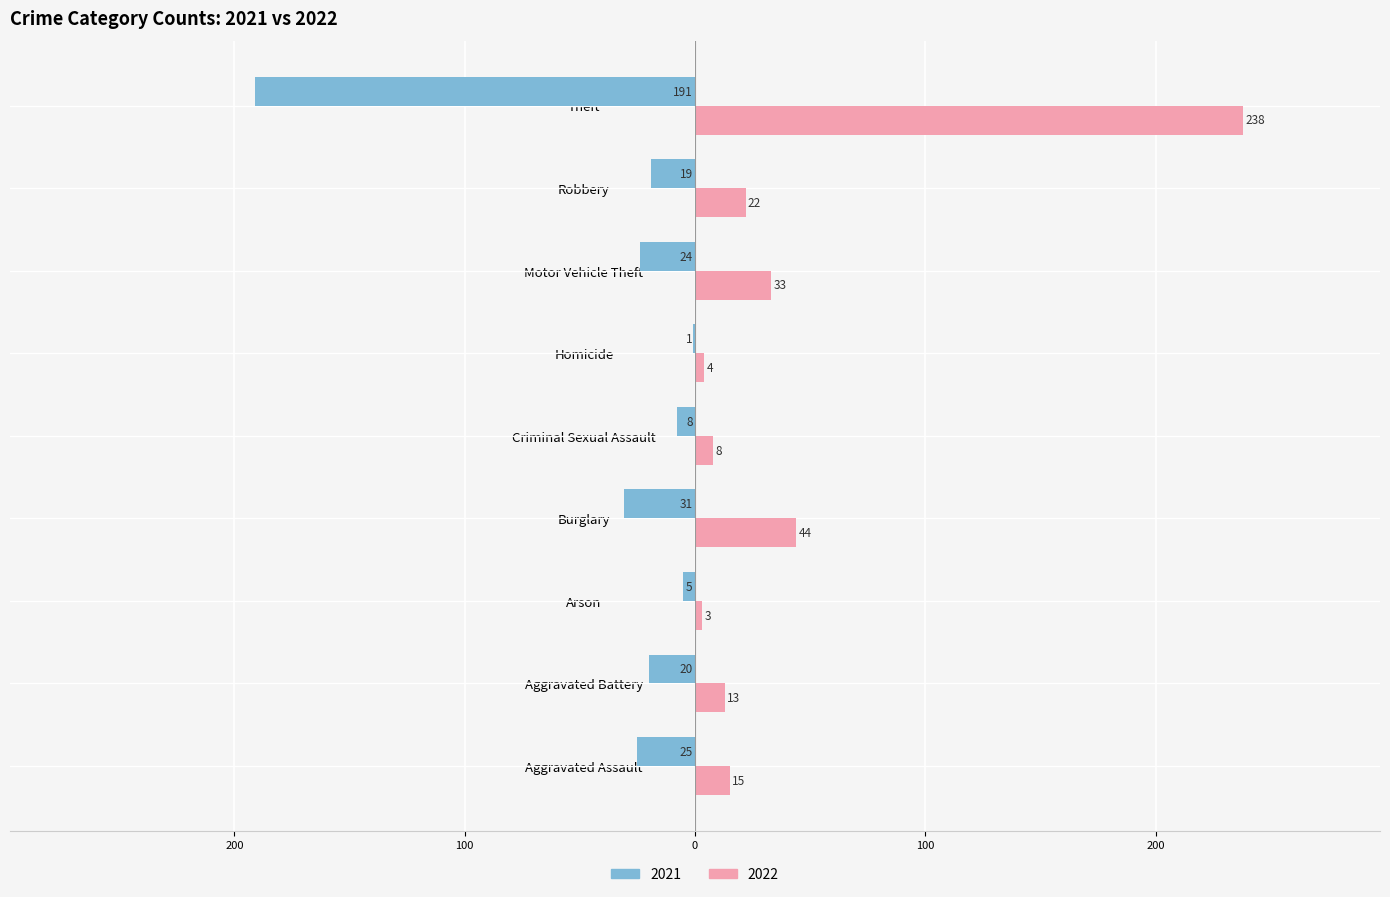

What are all the series names shown in the legend?

2021, 2022